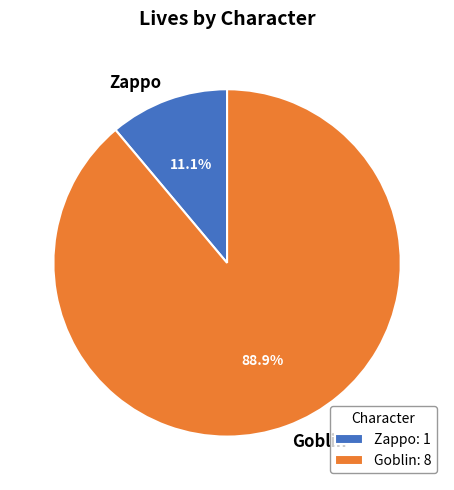

What is the total percentage of Zappo and Goblin?

100.0%